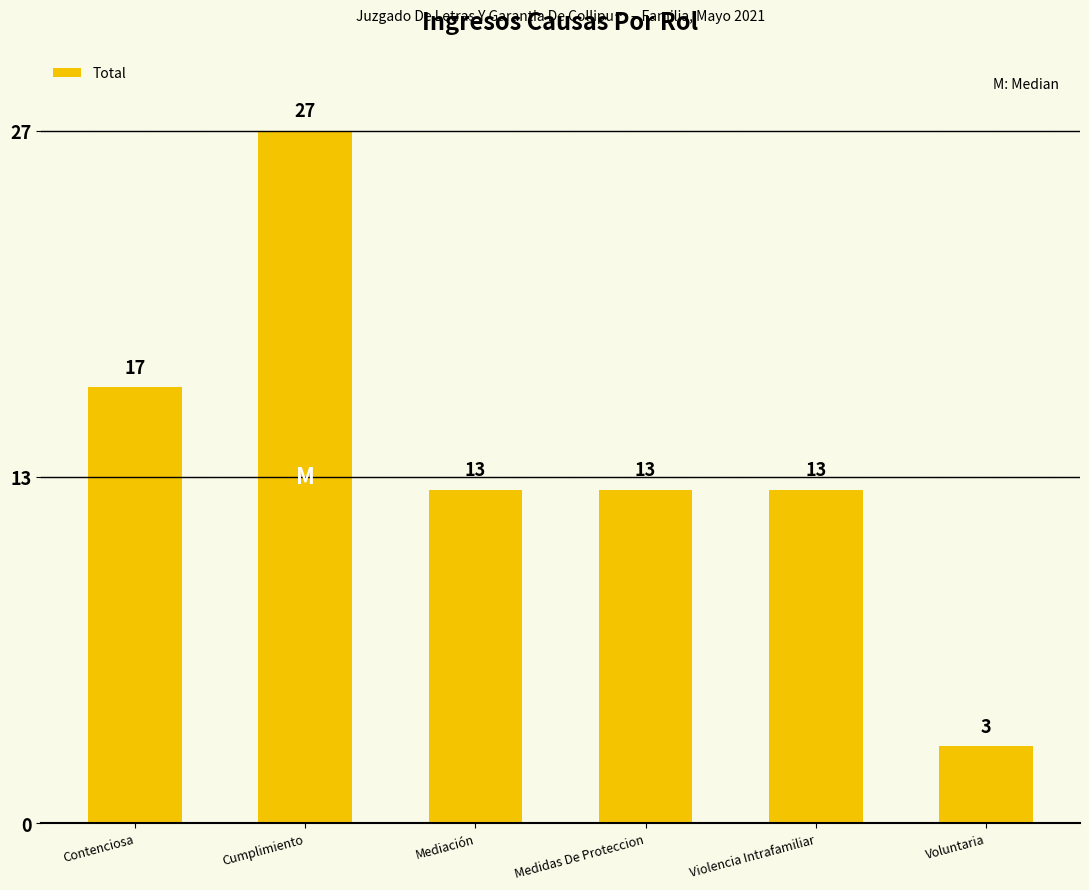

What is the label of the 4th bar from the right?

Mediación